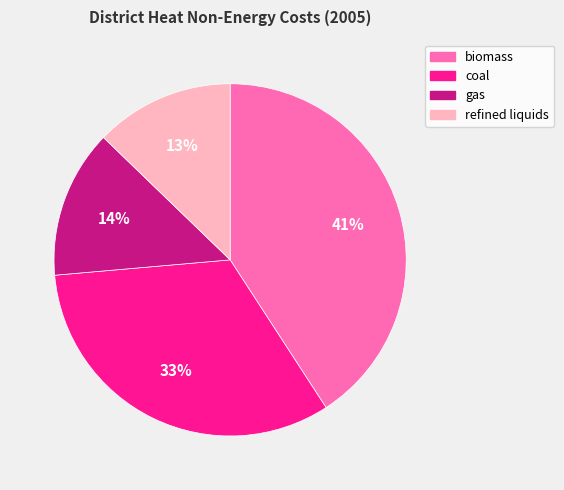

Do coal and biomass together represent more than half of the pie?

Yes